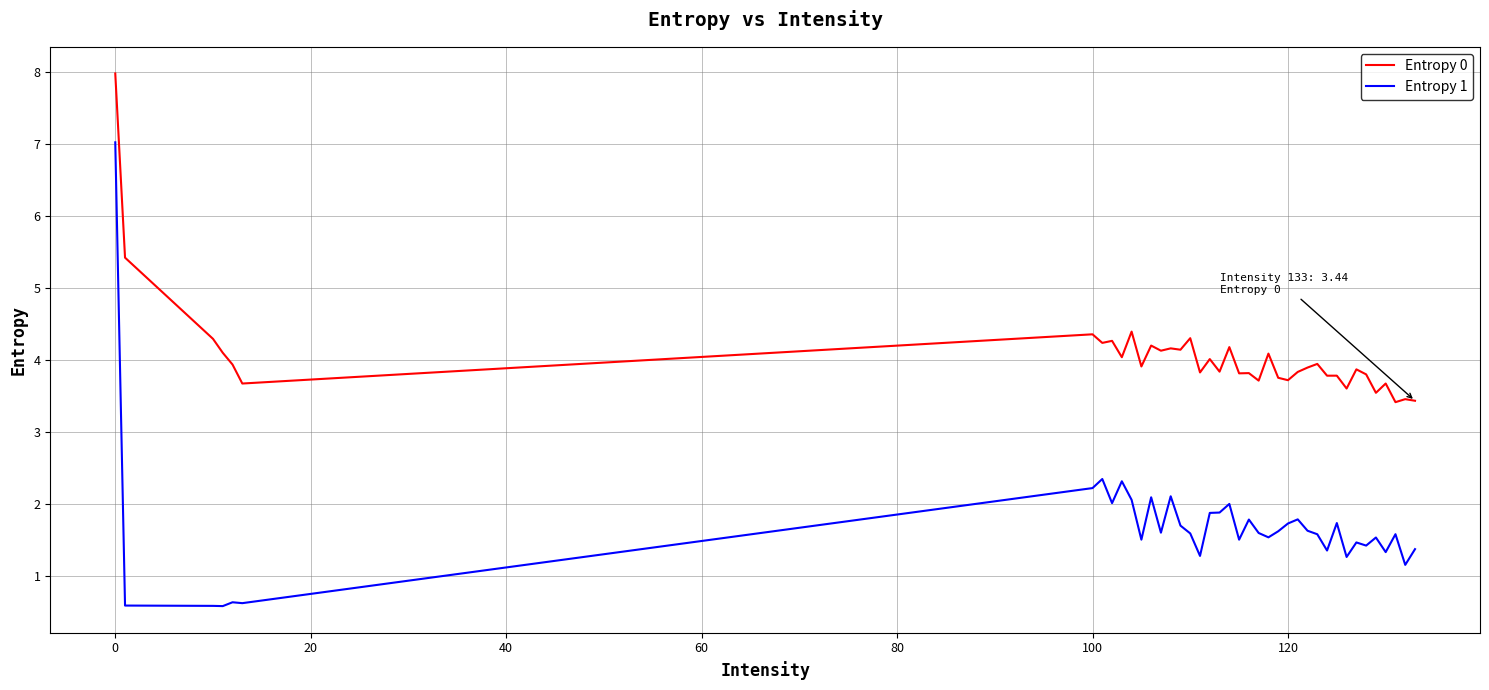

Which series has the largest total across all categories?

Entropy 0